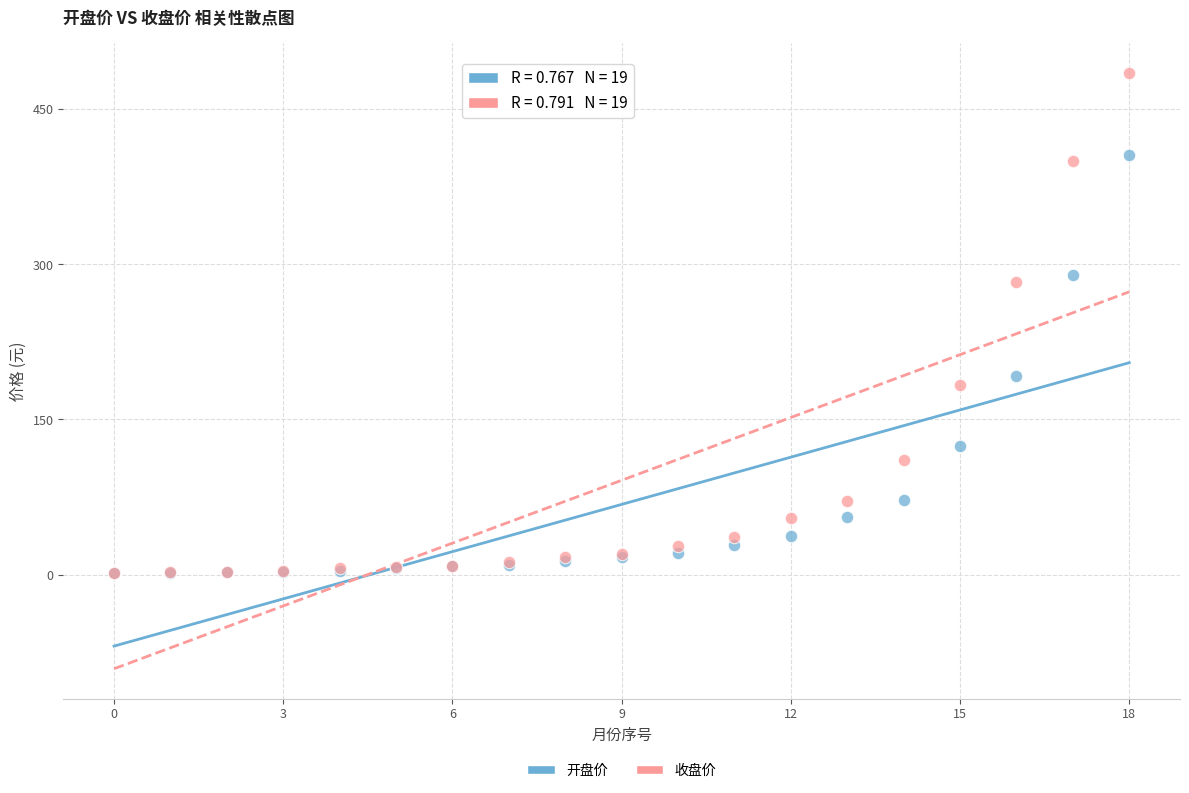

In the 开盘价 series, what Y value is closest to 203?

191.7